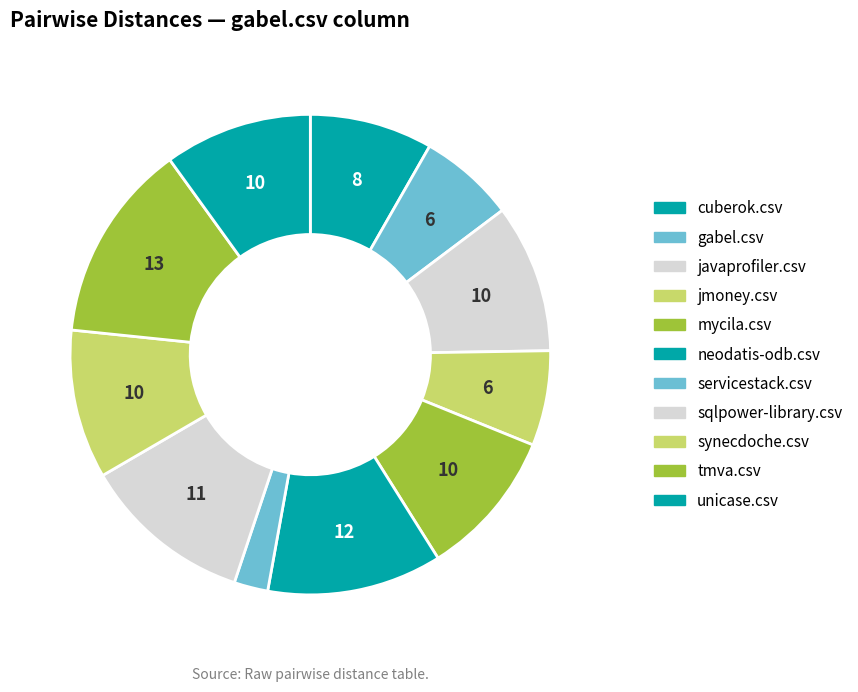

Is neodatis-odb.csv the majority of the pie?

No